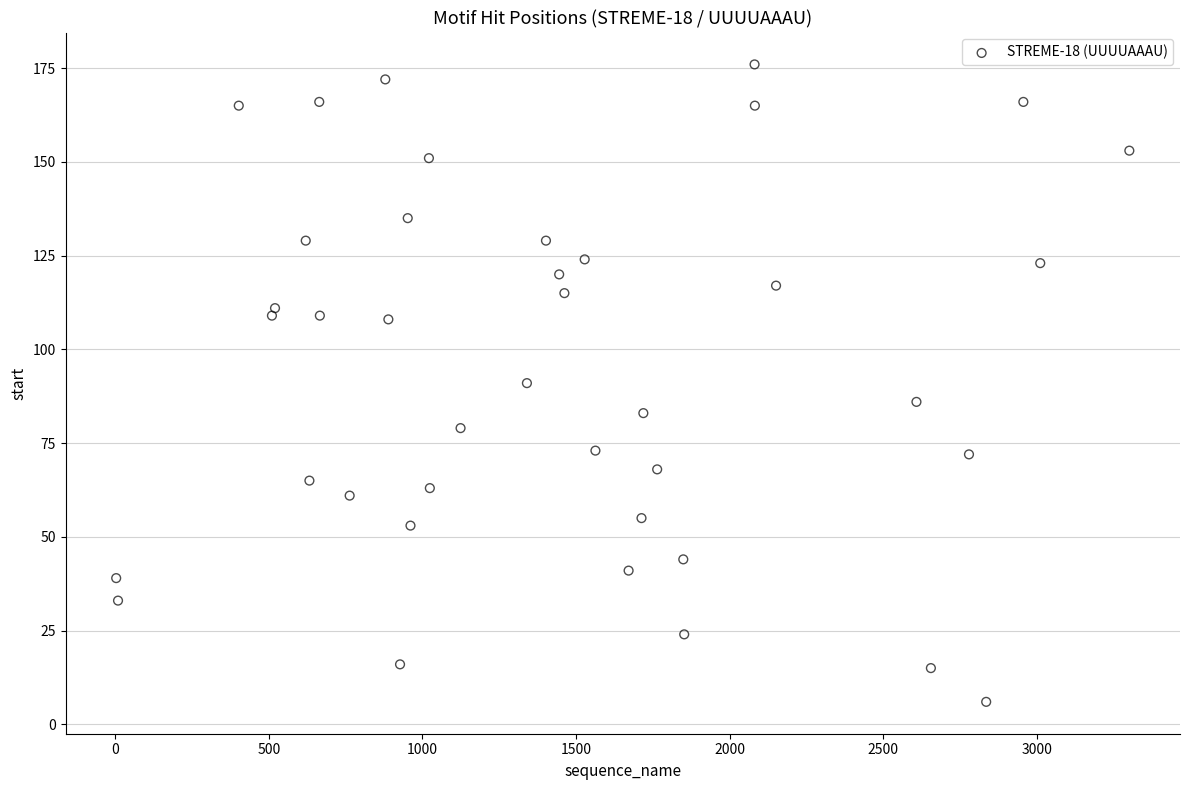

What is the range of X values (max minus min)?

3298